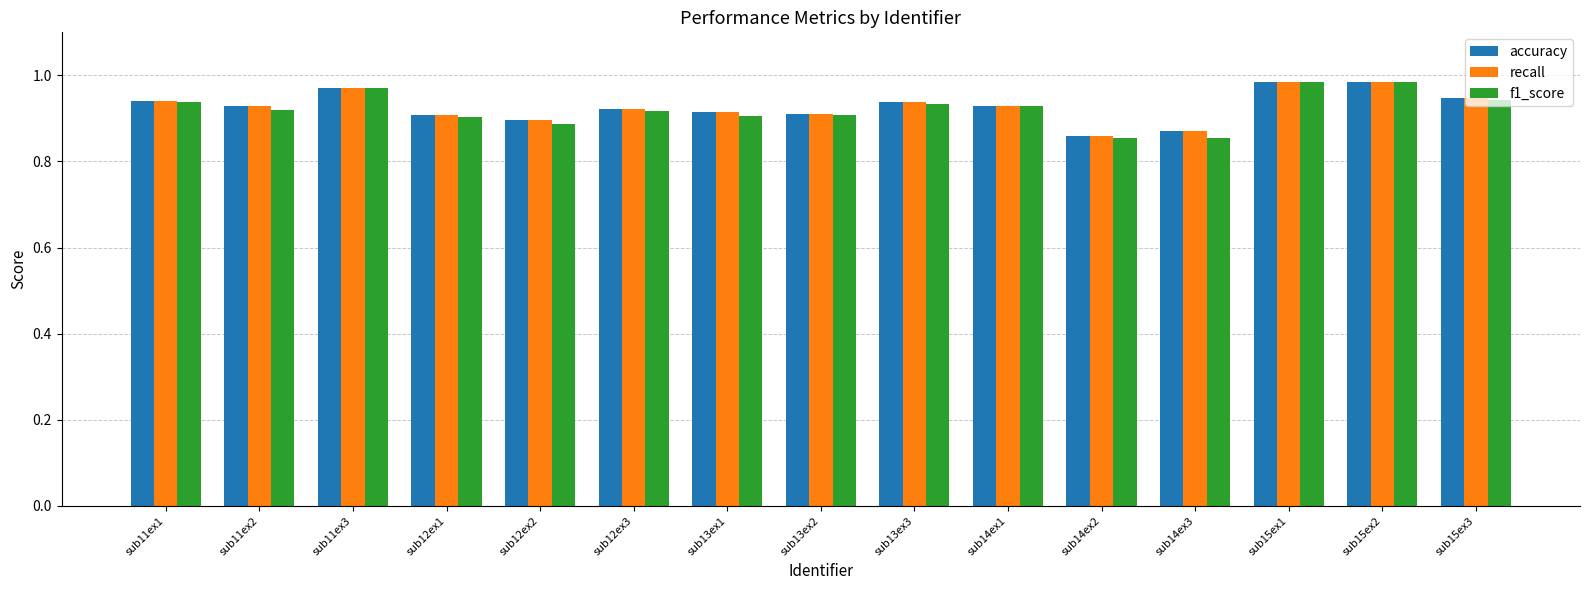

True or false: accuracy has a value of 0.6 at sub13ex1.

False